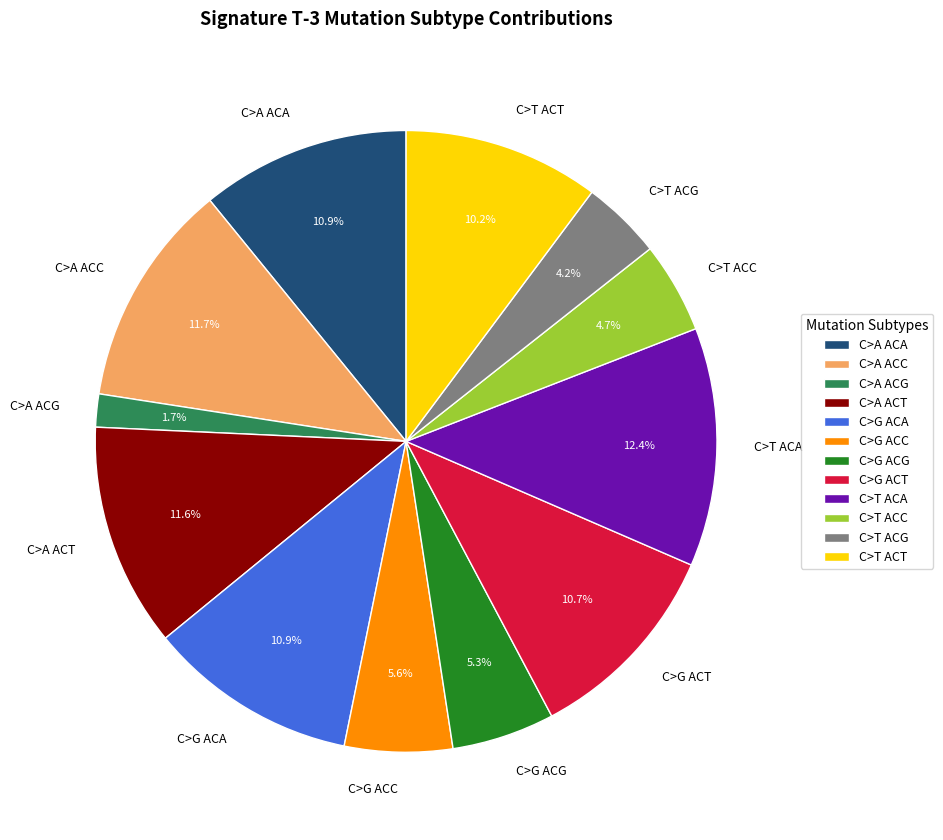

Do C>A ACA and C>T ACC together represent more than half of the pie?

No